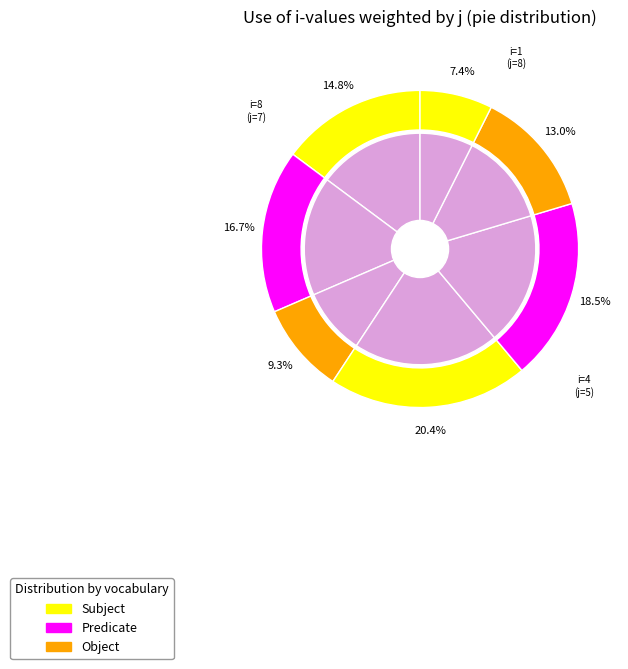

Approximately how many times larger is the value at 8 compared to 4?

1.4